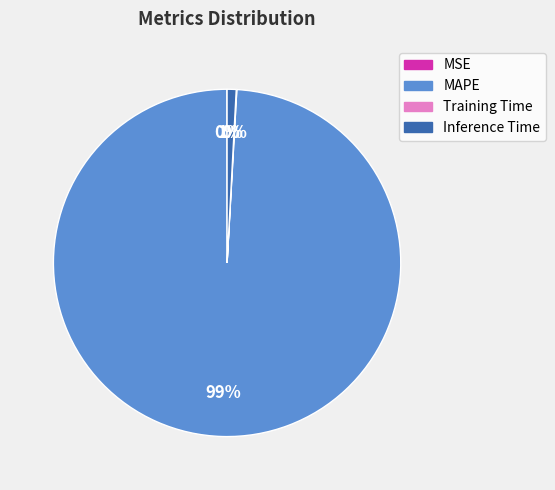

Do MAPE and Inference Time together represent more than half of the pie?

Yes